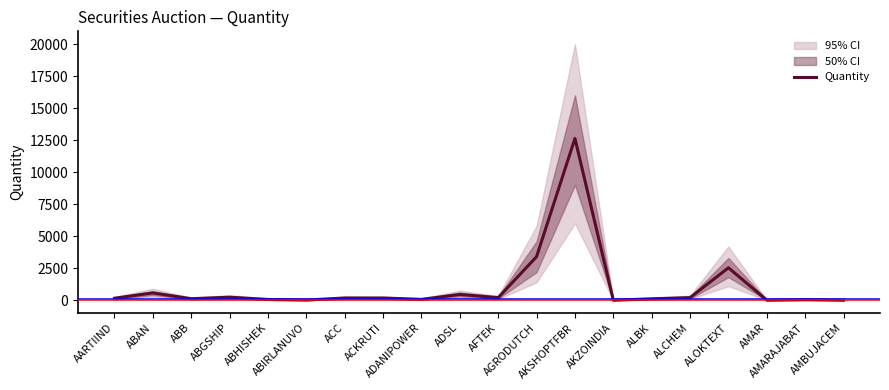

Which has a higher value, ABGSHIP or ABHISHEK?

ABGSHIP